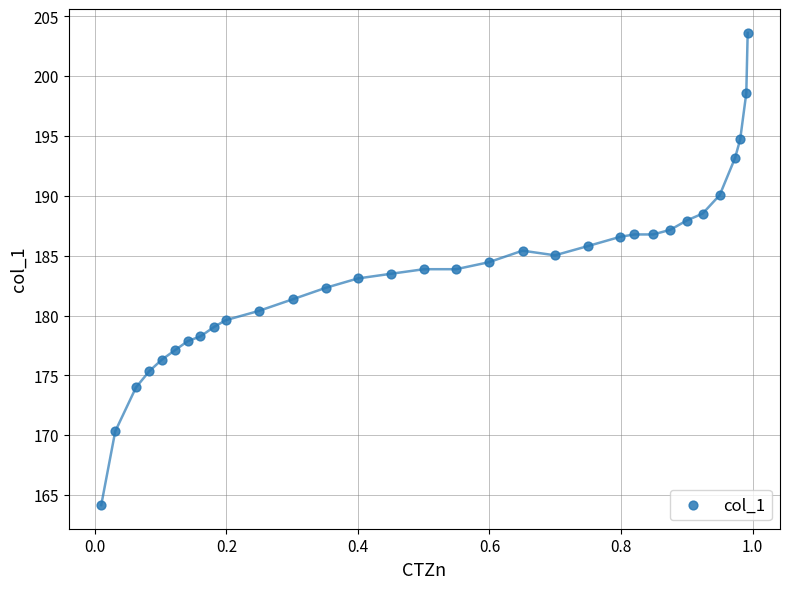

What is the range of Y values (max minus min)?

39.4